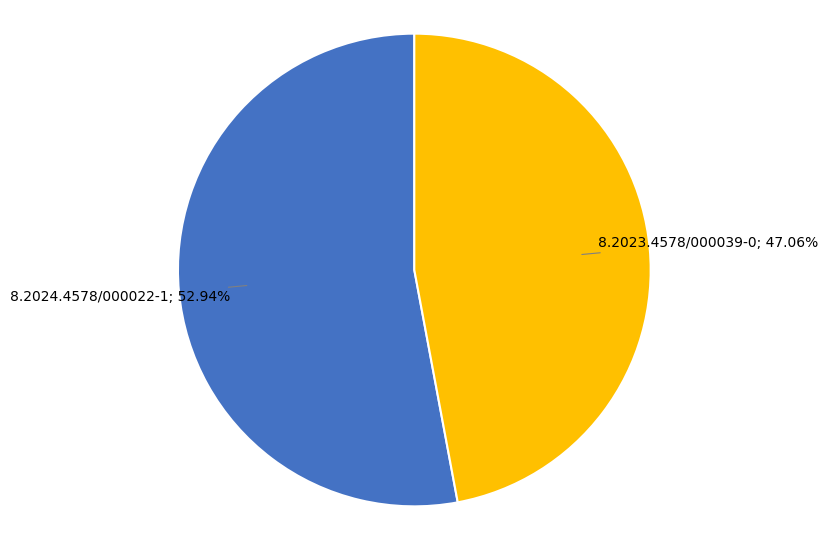

Is there any slice that represents more than half of the pie?

Yes